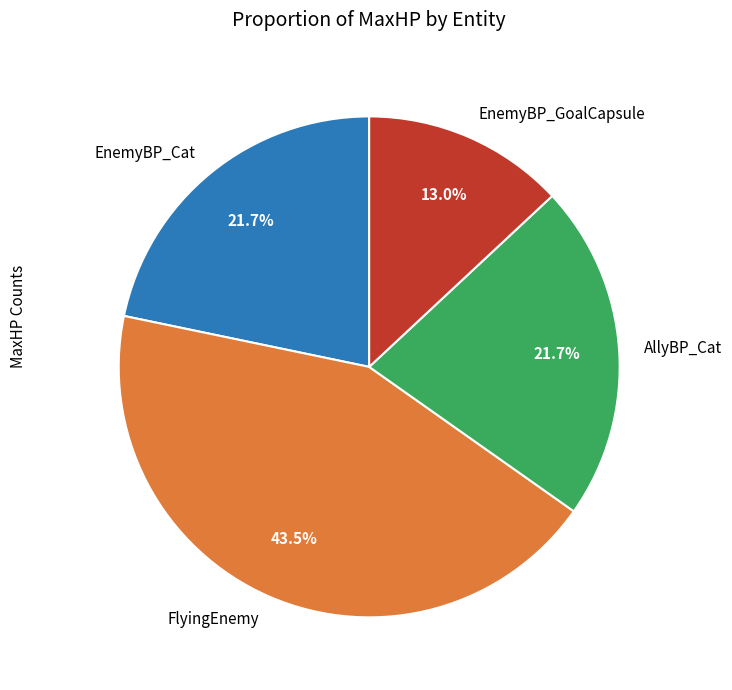

To the nearest percent, what portion does EnemyBP_GoalCapsule represent?

13%